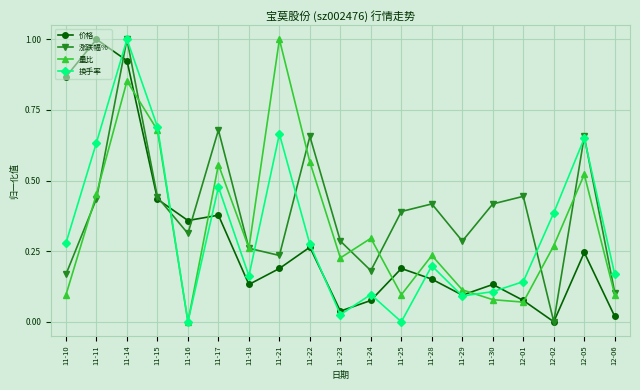

Rank the series at 11-21 from lowest to highest value.

价格, 涨跌幅%, 换手率, 量比